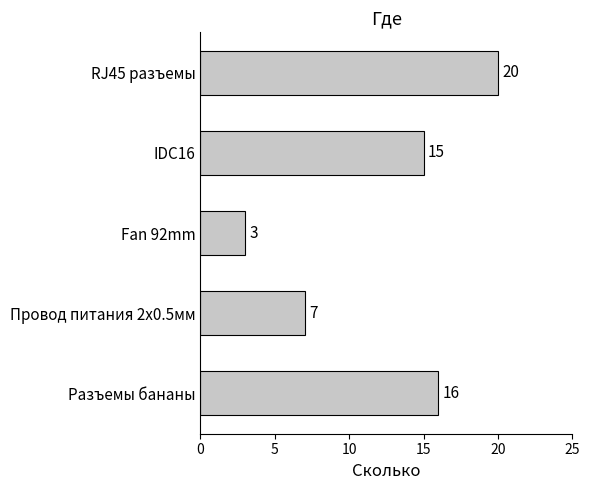

Reading top to bottom, list all the values displayed in this chart.

RJ45 разъемы=20	IDC16=15	Fan 92mm=3	Провод питания 2х0.5мм=7	Разъемы бананы=16